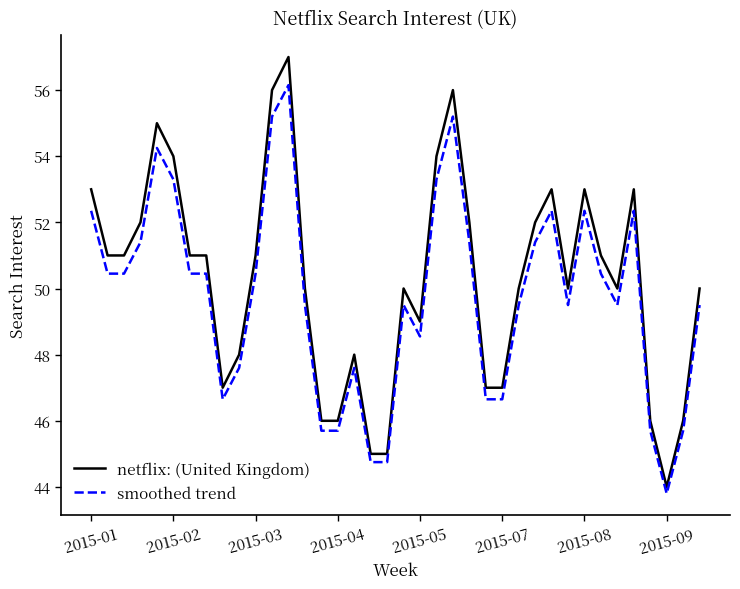

What is the minimum value for smoothed trend?

43.8